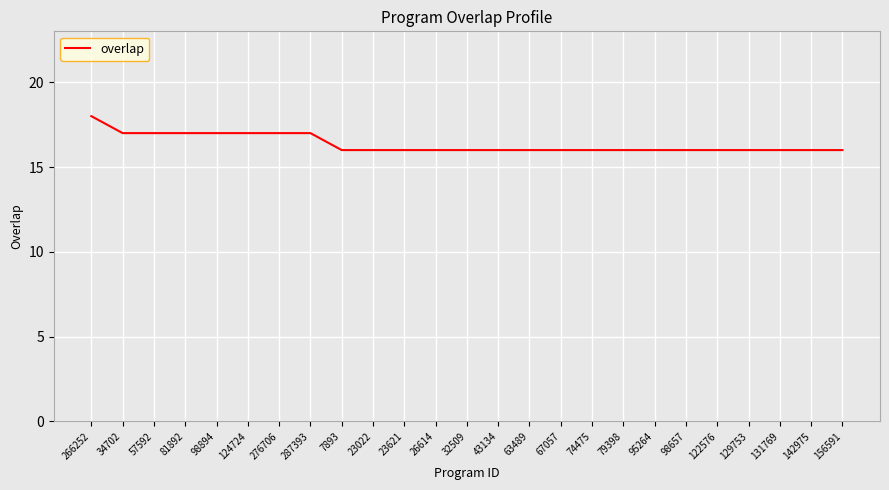

Reading right to left, transcribe all the data shown in this chart.

16	16	16	16	16	16	16	16	16	16	16	16	16	16	16	16	16	17	17	17	17	17	17	17	18